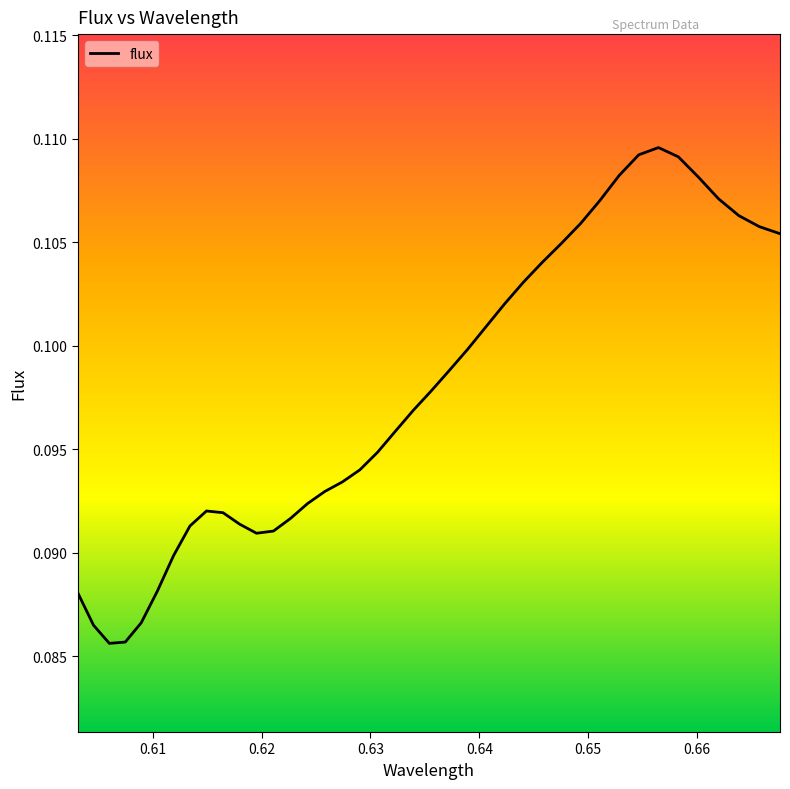

Where is the data nearest to the value 0?

0.606002